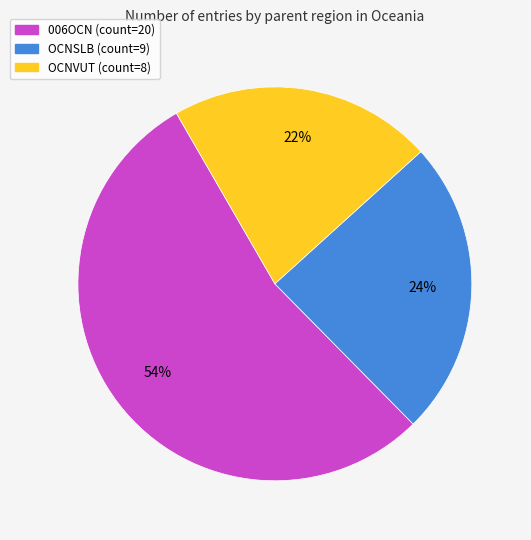

How many segments does this pie chart have?

3